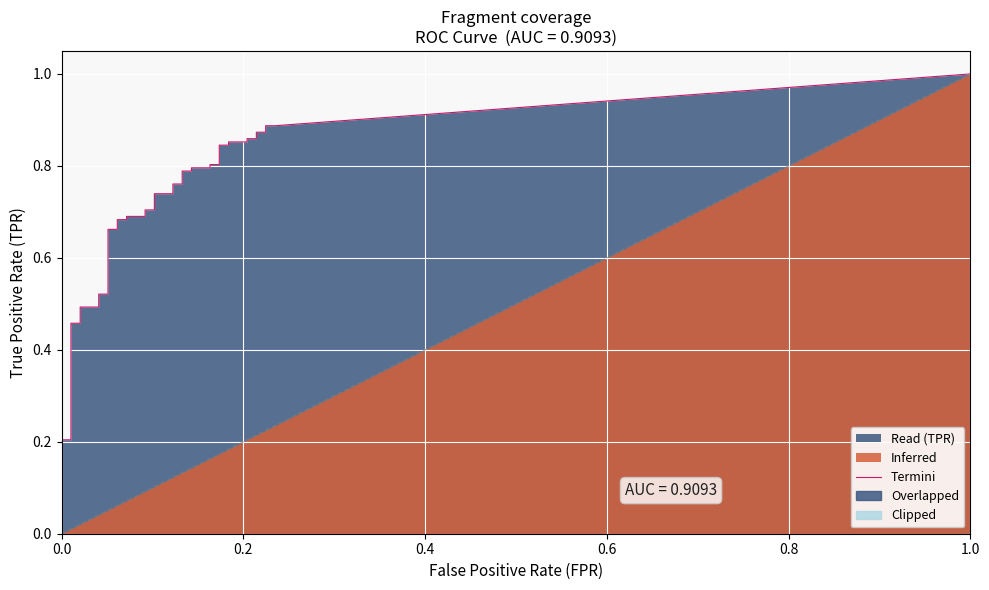

True or false: tpr has more than 2 interior local peaks.

False